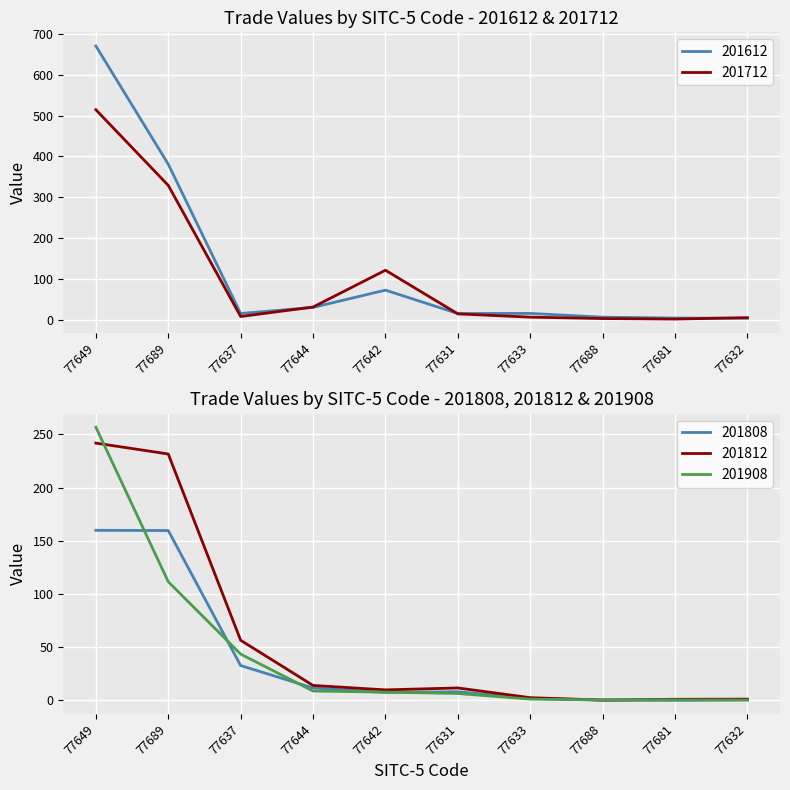

What is the total value across all series at 77681?

6.7